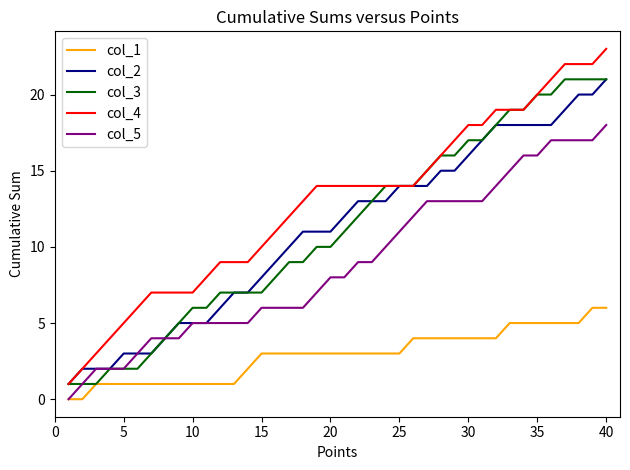

Does the chart display data point markers on the line(s)?

No